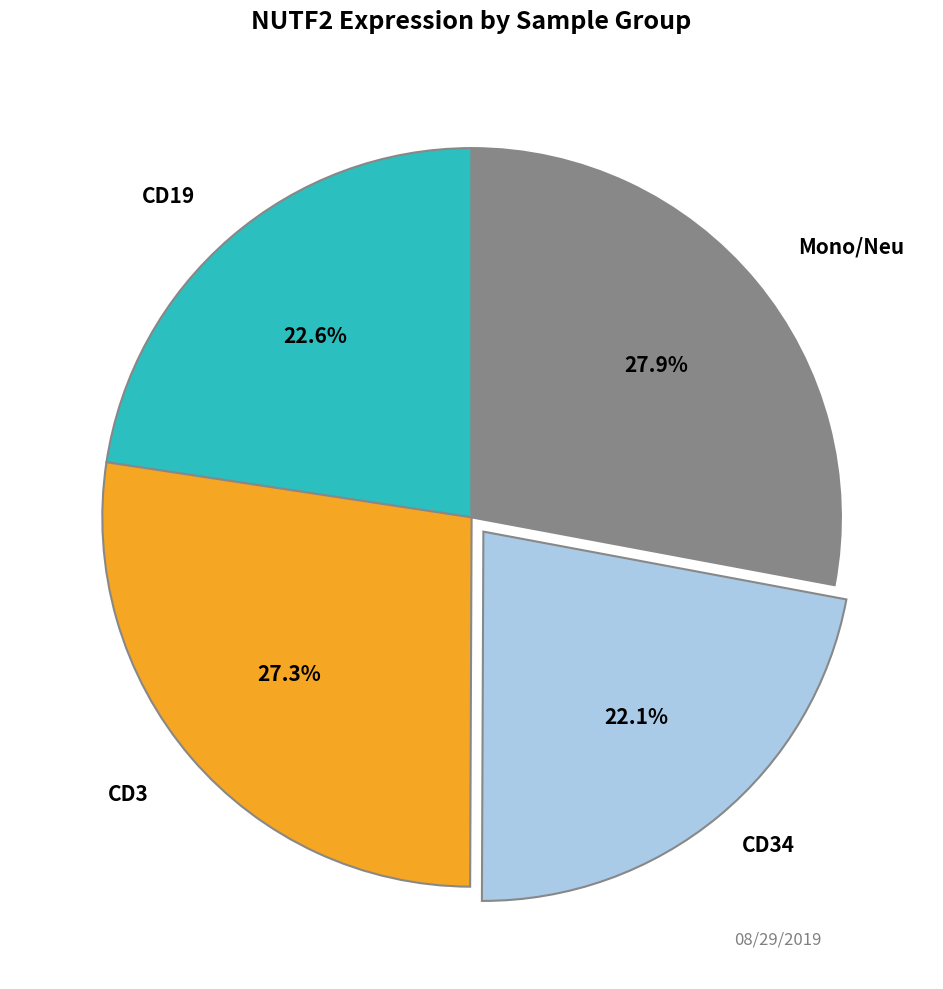

Is there a majority slice in this chart?

No